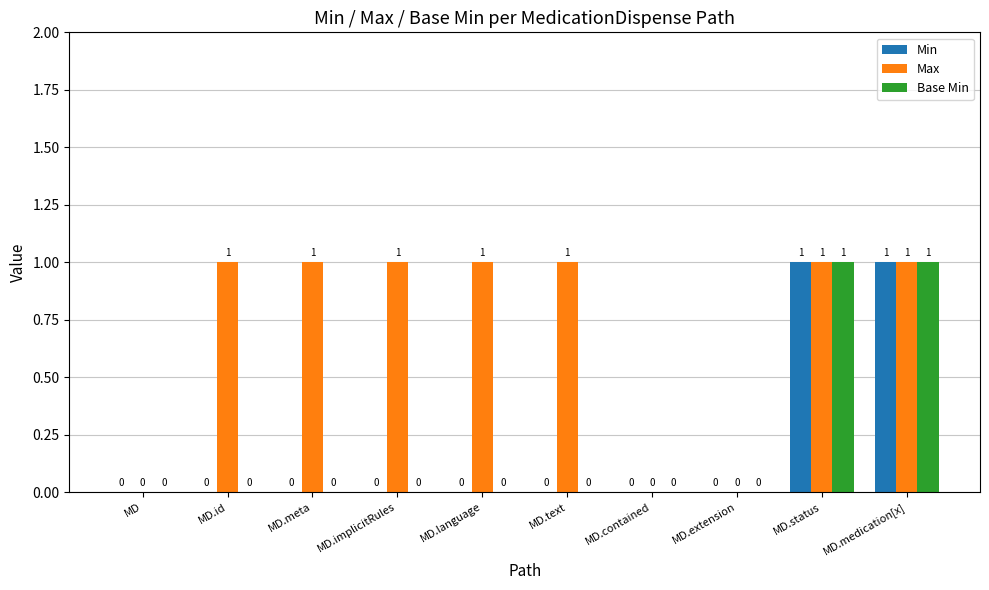

Between MD.id and MD.contained, which series saw the biggest shift?

Max